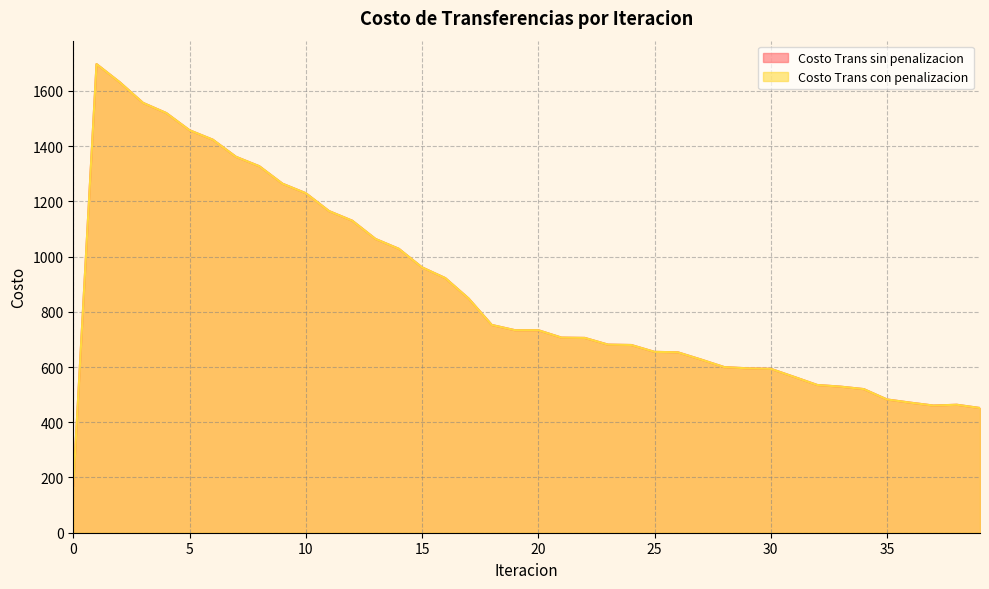

How many interior local peaks does the Costo Trans con penalizacion series have?

2